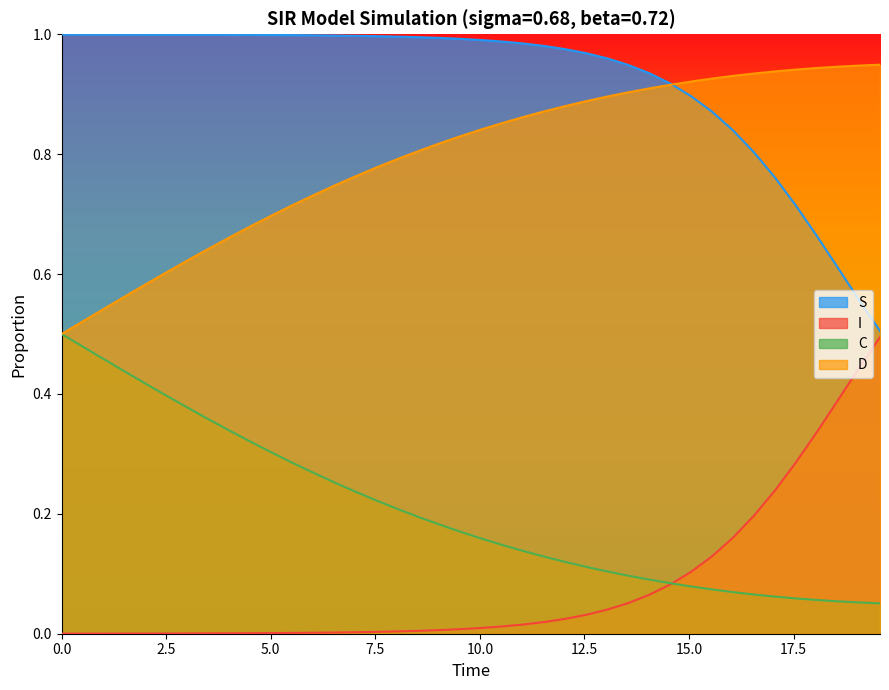

True or false: C and S intersect in this chart.

False